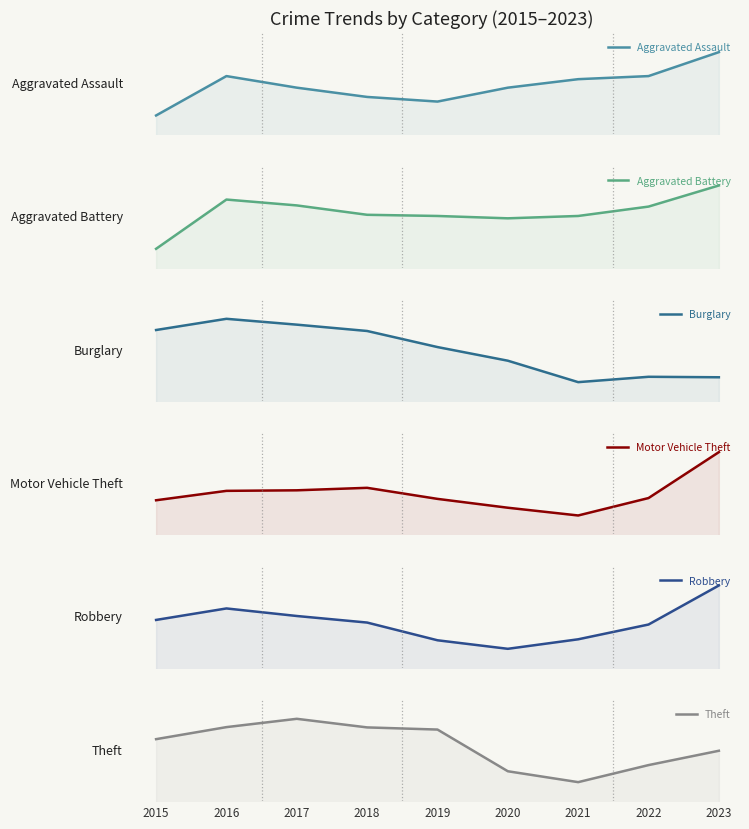

Which category has the lowest value in the Robbery series?

2020